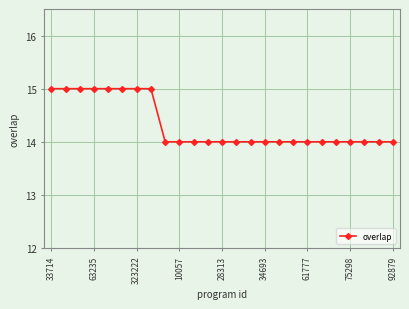

What is the value of the 15th point from the left?

14